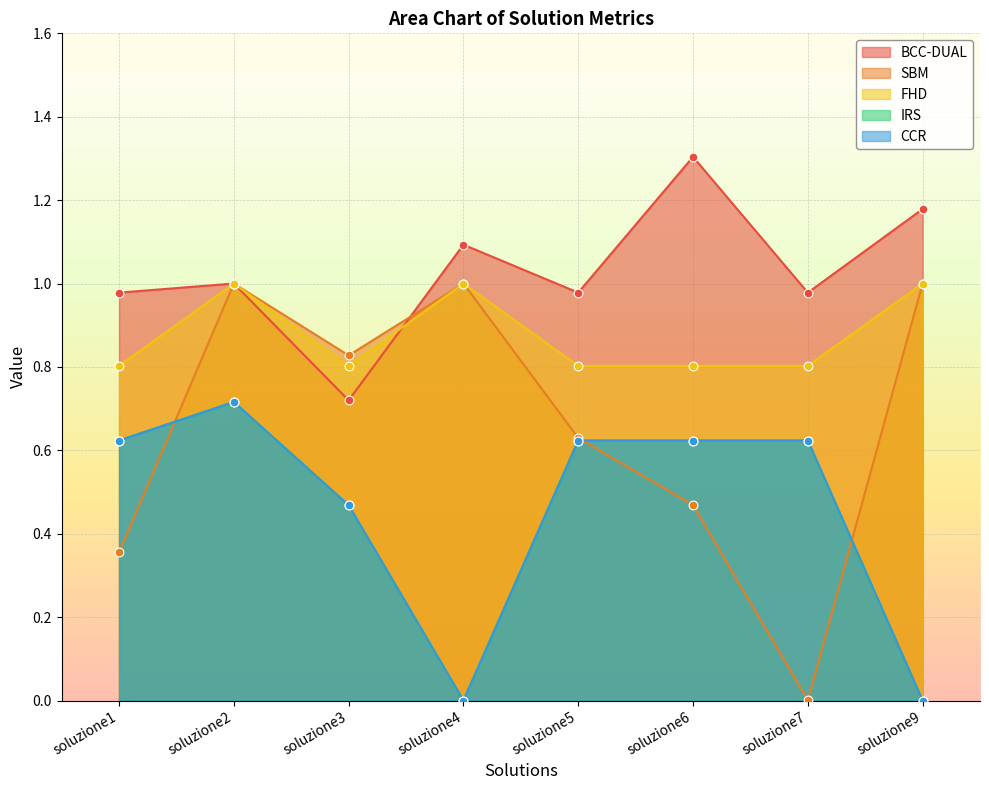

At how many categories does at least one series exceed 1?

4